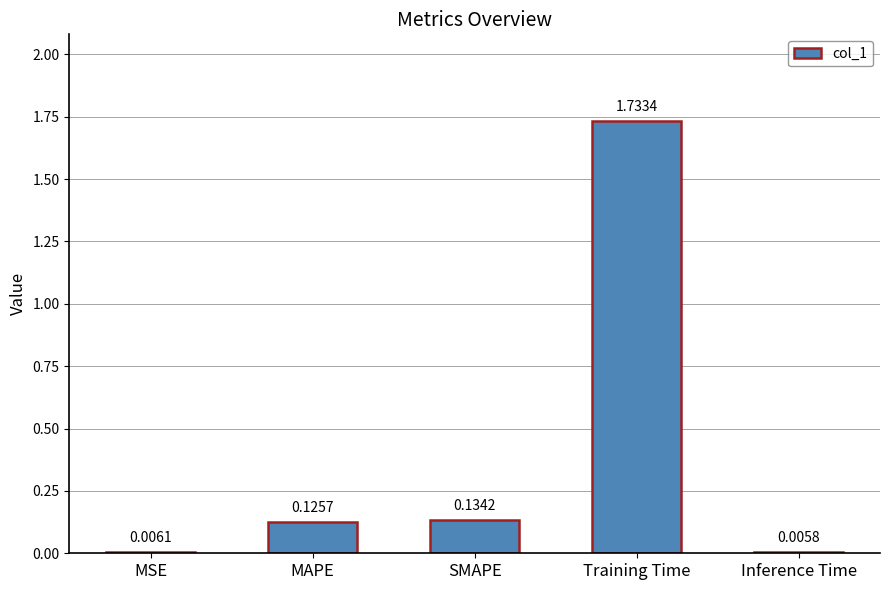

What is the change in value from SMAPE to Training Time?

+1.6